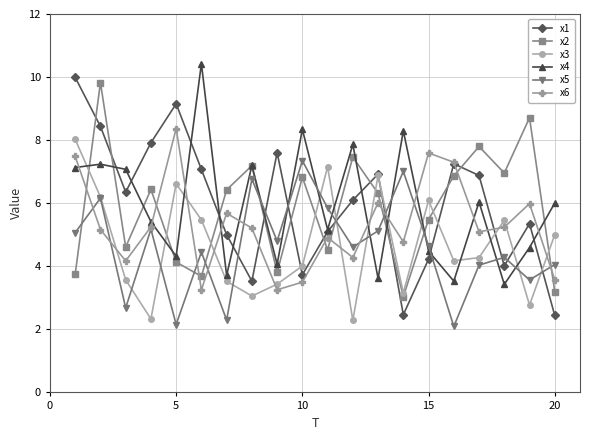

True or false: x4 has more than 0 points higher than both neighbors.

True